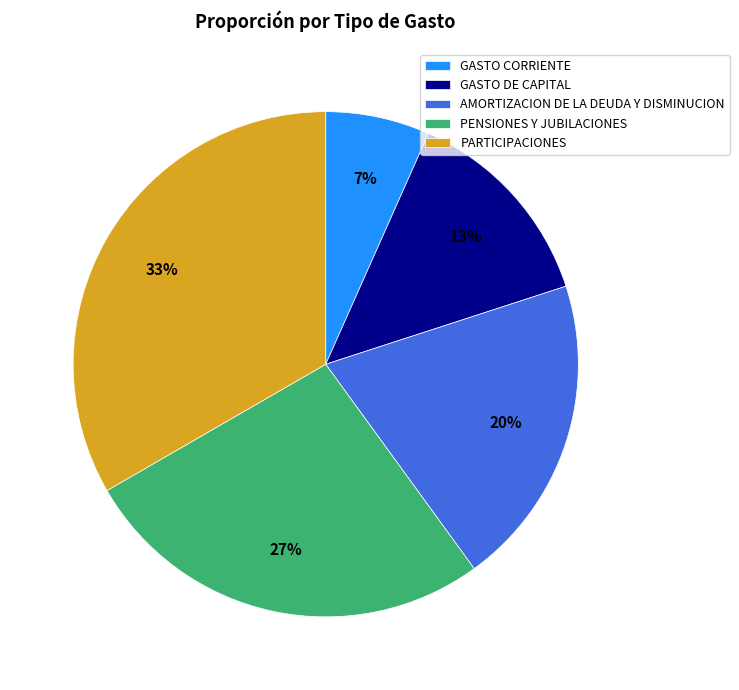

To the nearest percent, what portion does PARTICIPACIONES represent?

33%